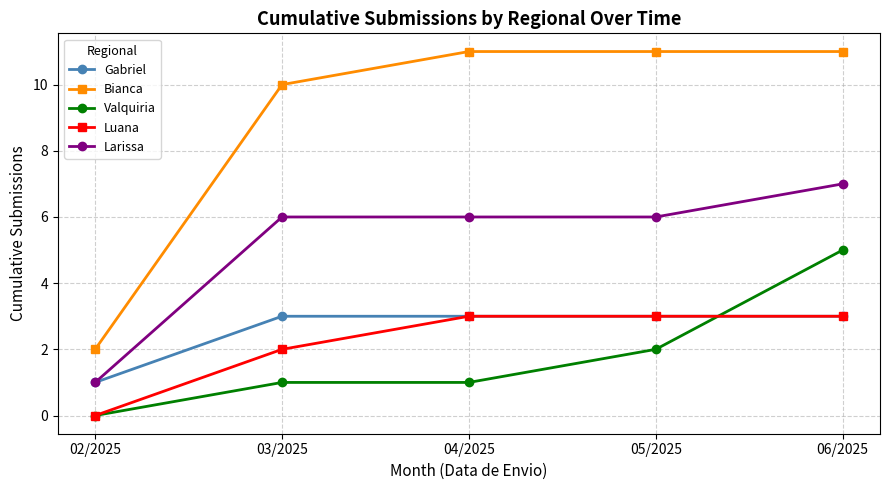

Reading left to right, what are all the values shown in this chart?

Gabriel: 02/2025=1	03/2025=3	04/2025=3	05/2025=3	06/2025=3
Bianca: 02/2025=2	03/2025=10	04/2025=11	05/2025=11	06/2025=11
Valquiria: 02/2025=0	03/2025=1	04/2025=1	05/2025=2	06/2025=5
Luana: 02/2025=0	03/2025=2	04/2025=3	05/2025=3	06/2025=3
Larissa: 02/2025=1	03/2025=6	04/2025=6	05/2025=6	06/2025=7